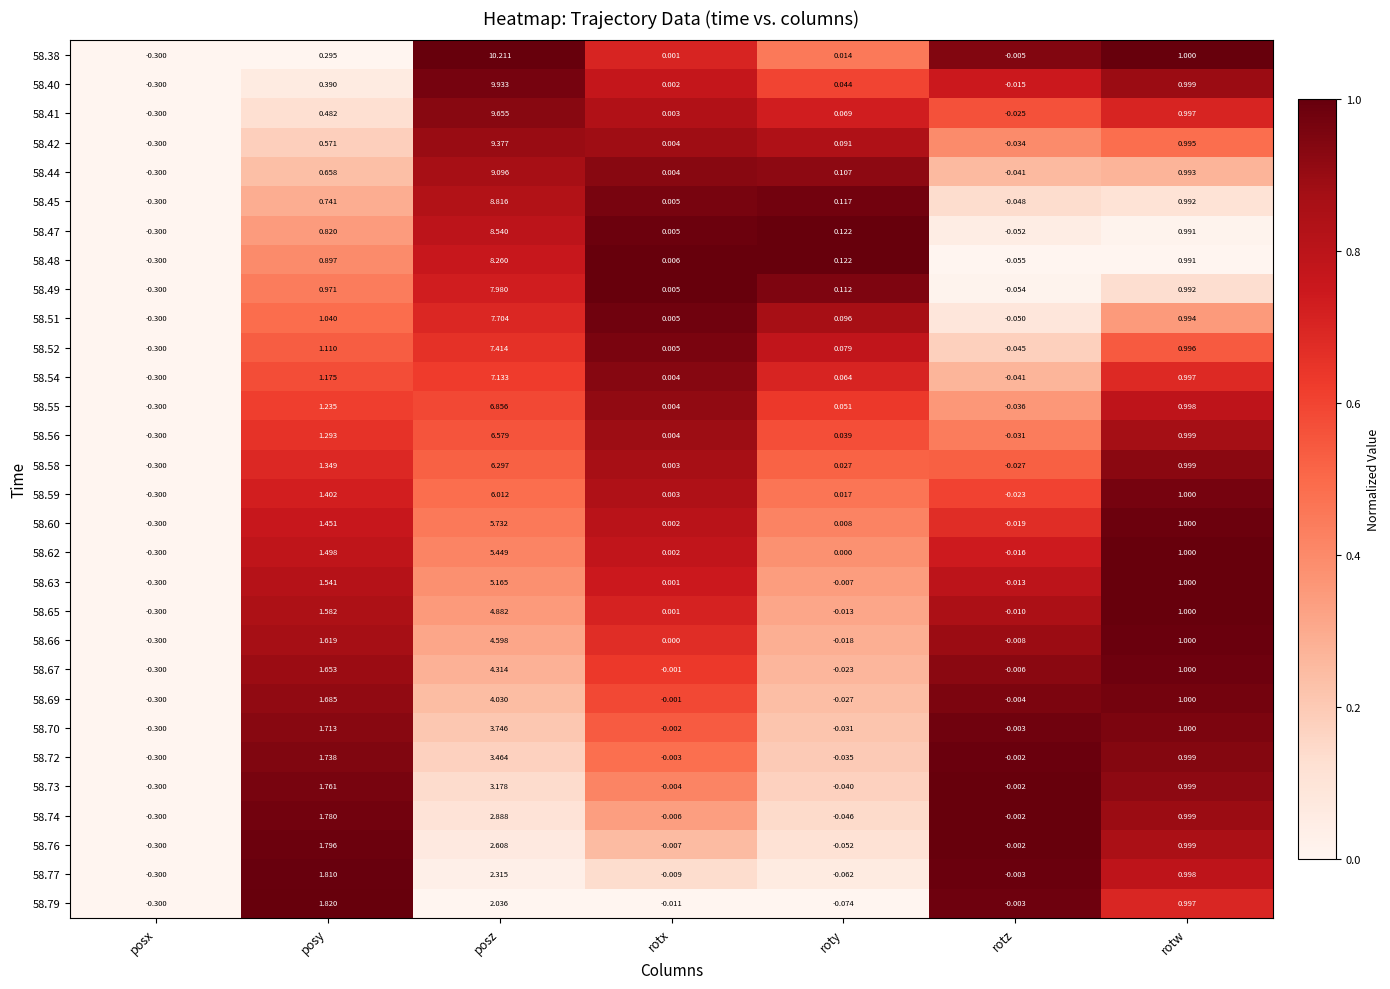

How many positive values does the 58.63 series have?

4